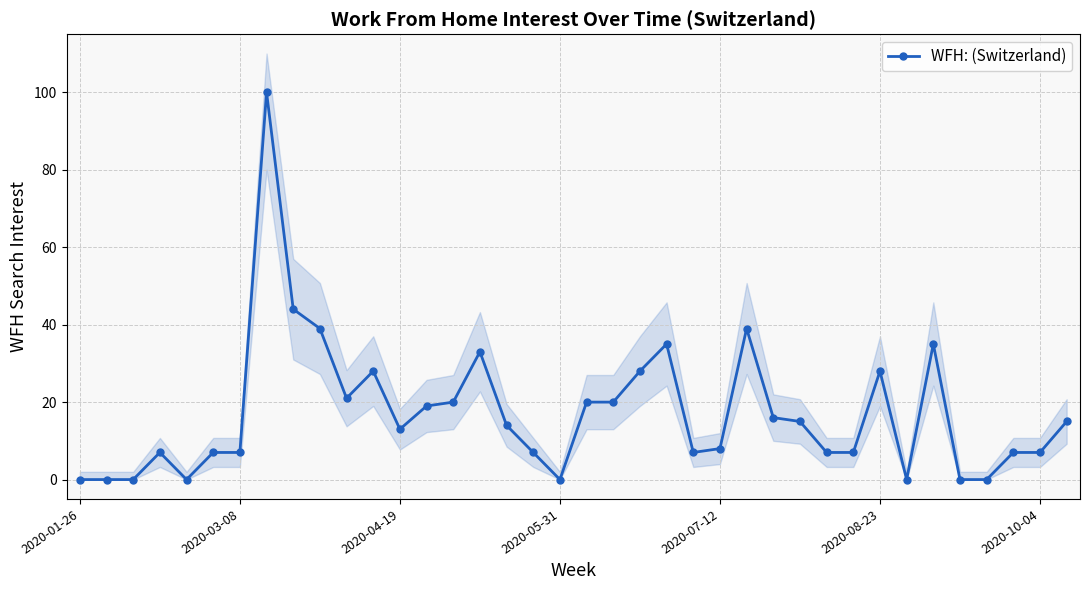

Where does the data first go above 14?

7